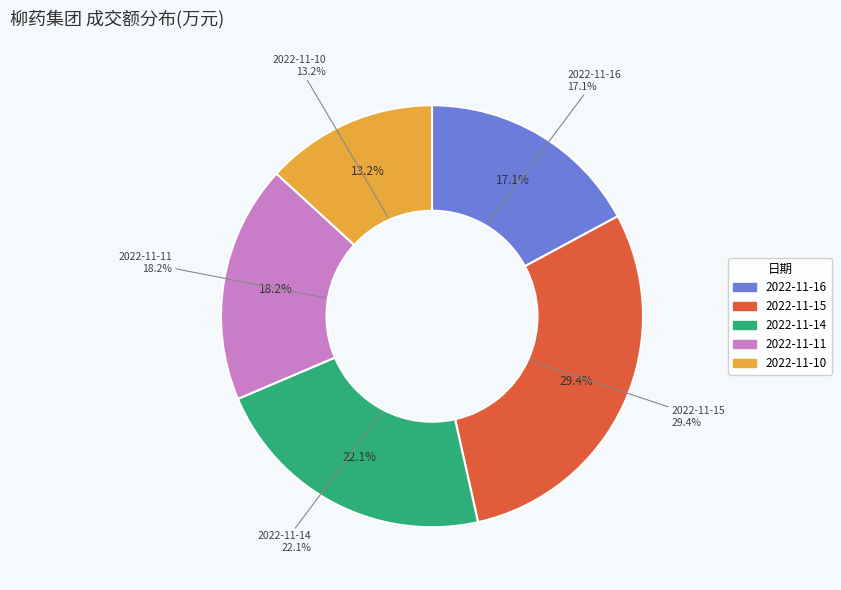

Do 2022-11-14 and 2022-11-16 together represent more than half of the pie?

No